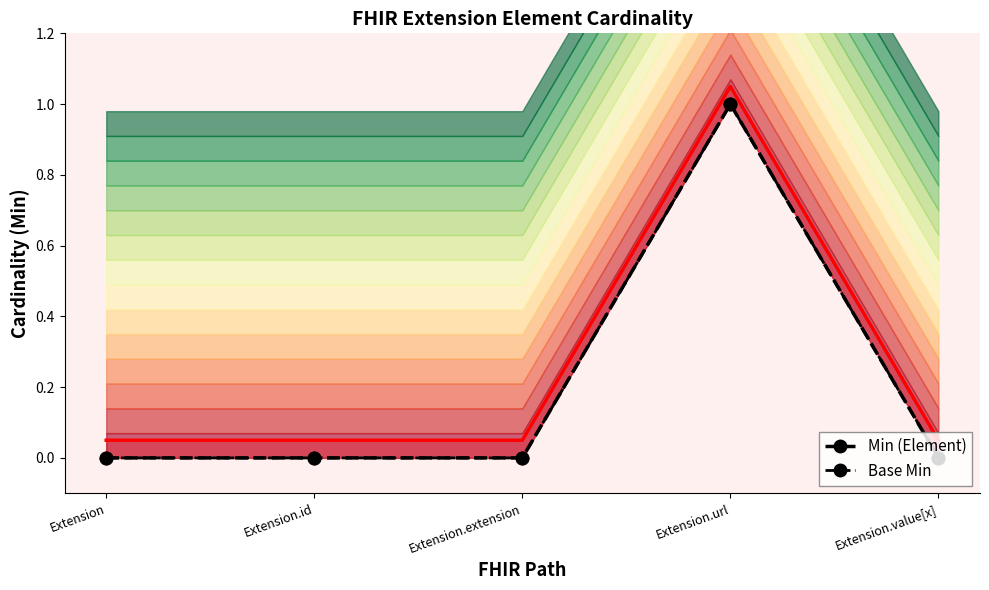

What is the sum of the Min (Element) values at Extension.extension and Extension.url?

1.0